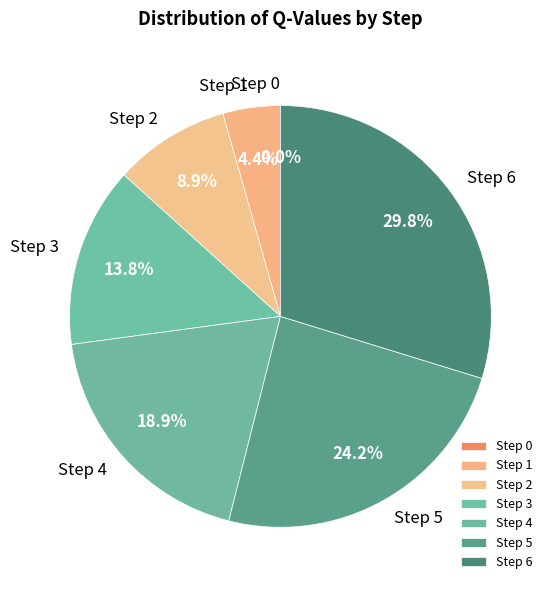

Combined, what portion of the pie is Step 4 and Step 1?

23.3%